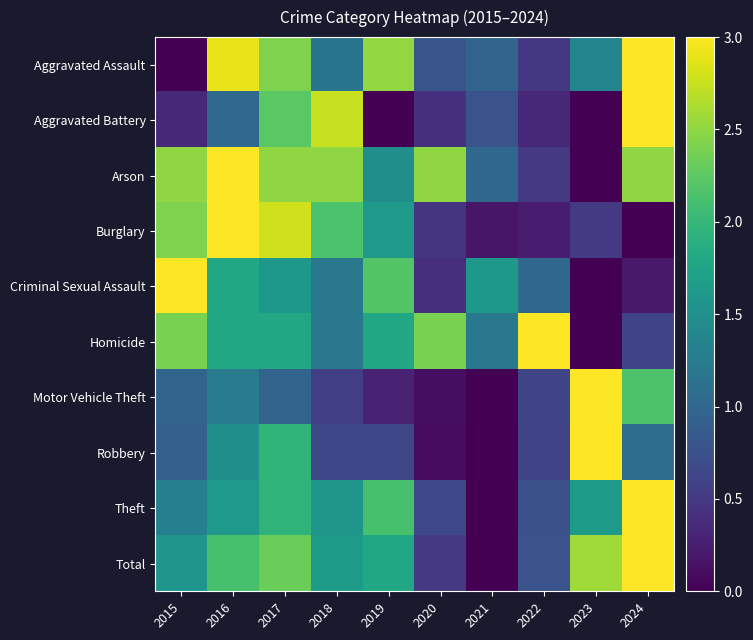

Which series changed the most between 2022 and 2023?

Homicide